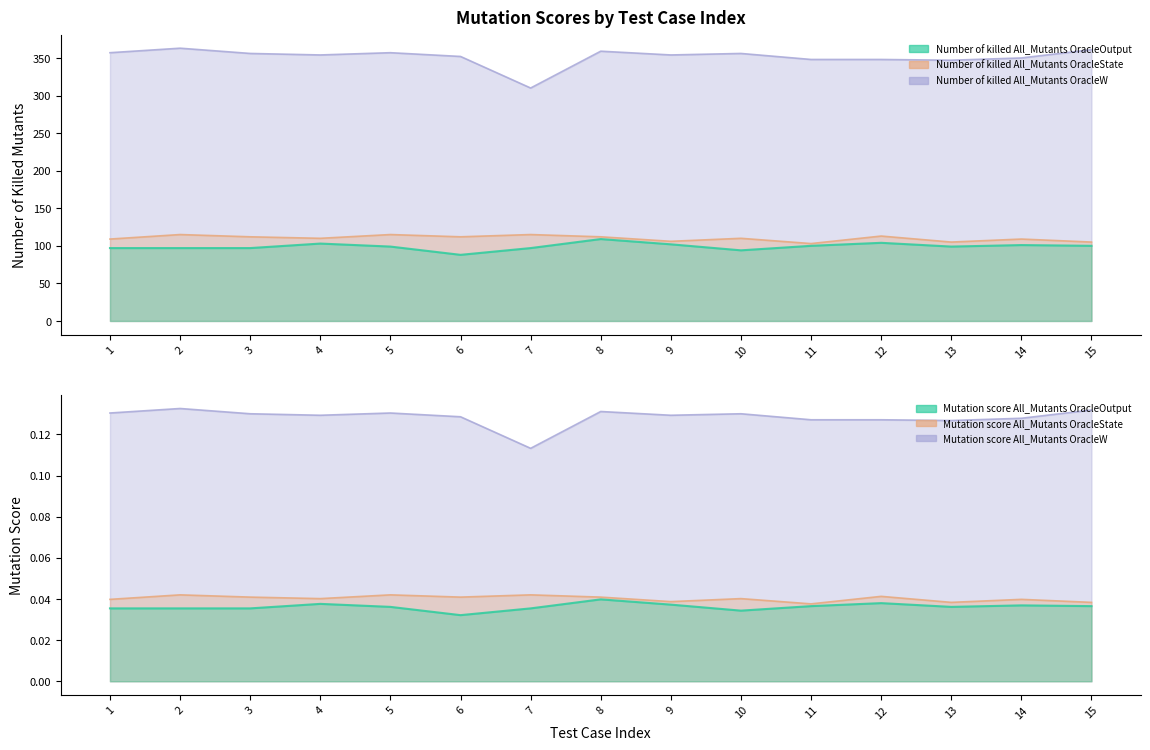

True or false: Number of killed All_Mutants OracleOutput and Number of killed All_Mutants OracleW cross at least once.

False